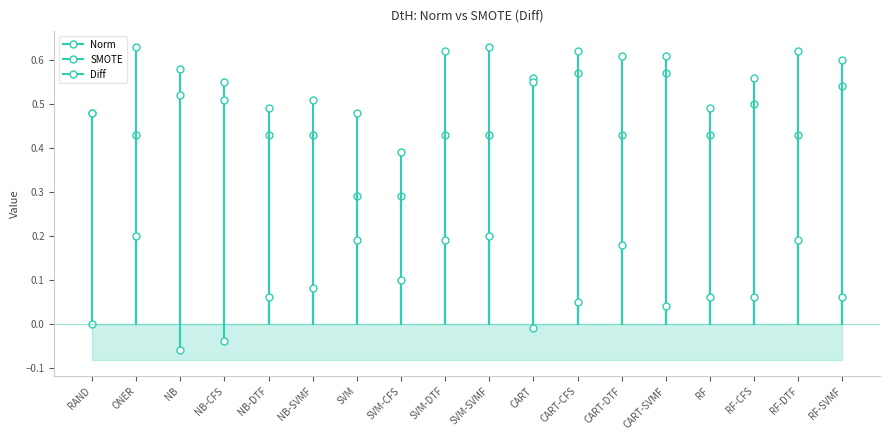

True or false: Norm has more than 2 interior local peaks.

True